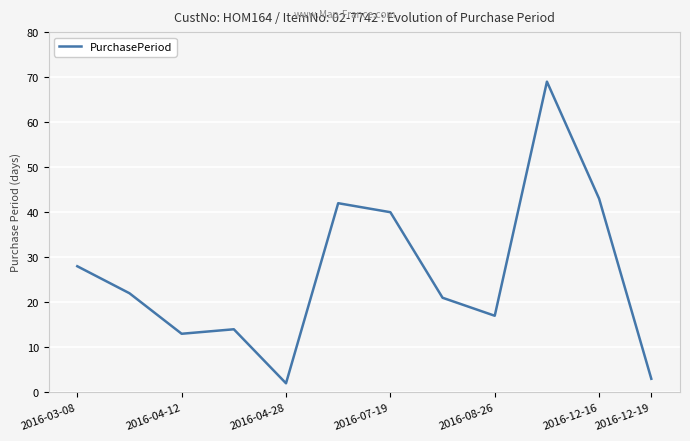

What is the difference between the maximum and minimum values?

67